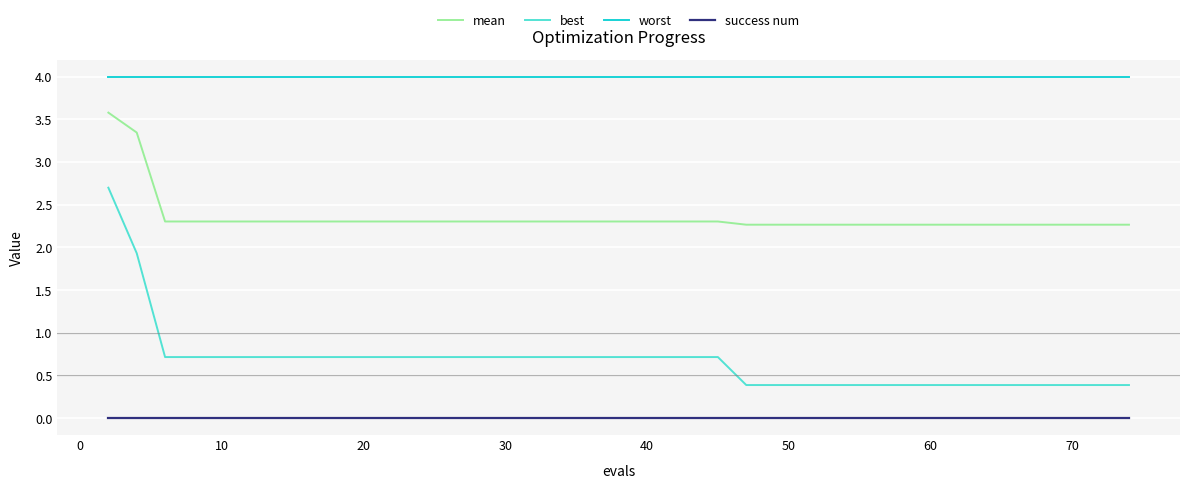

What are all the series names shown in the legend?

mean, best, worst, success num